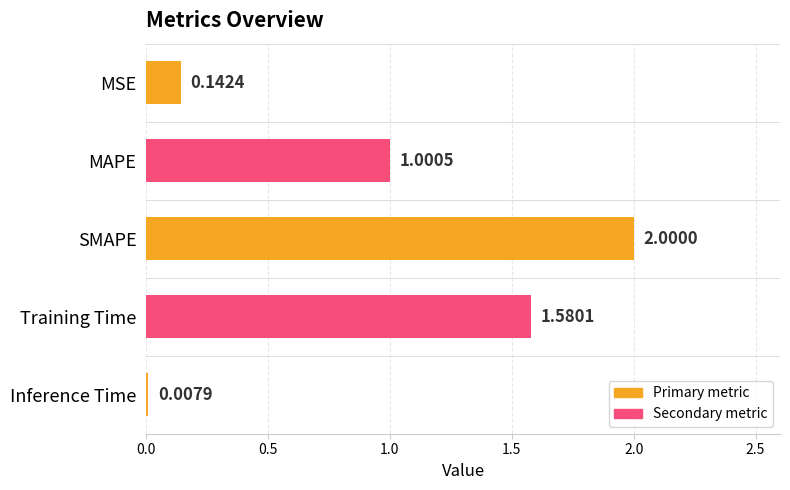

Count the number of values greater than 1.

3